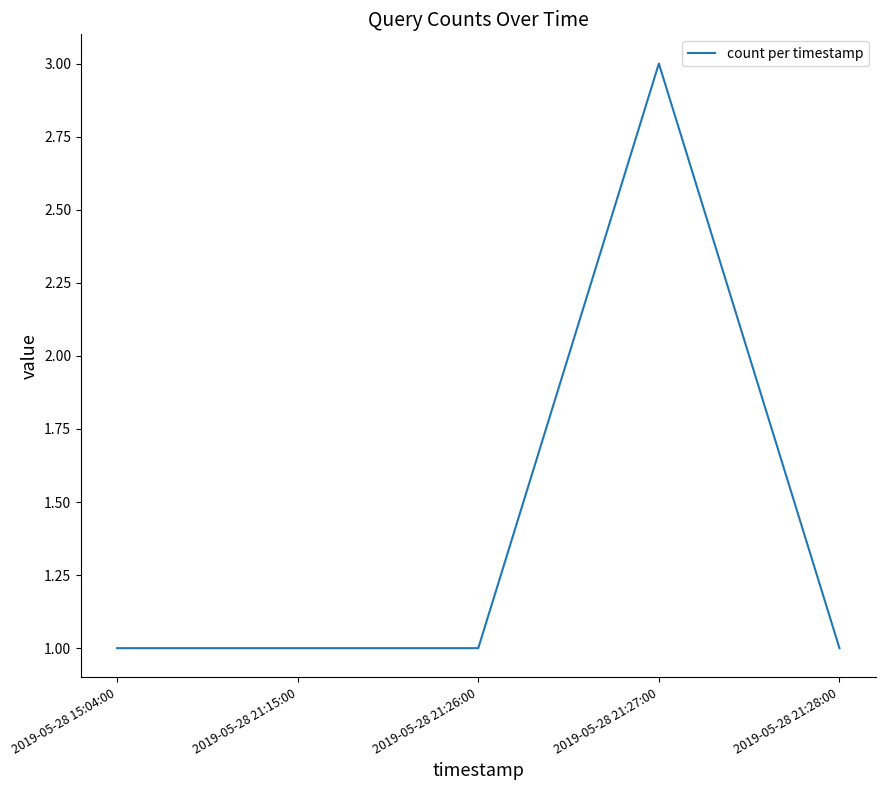

How many distinct data groups are displayed?

1